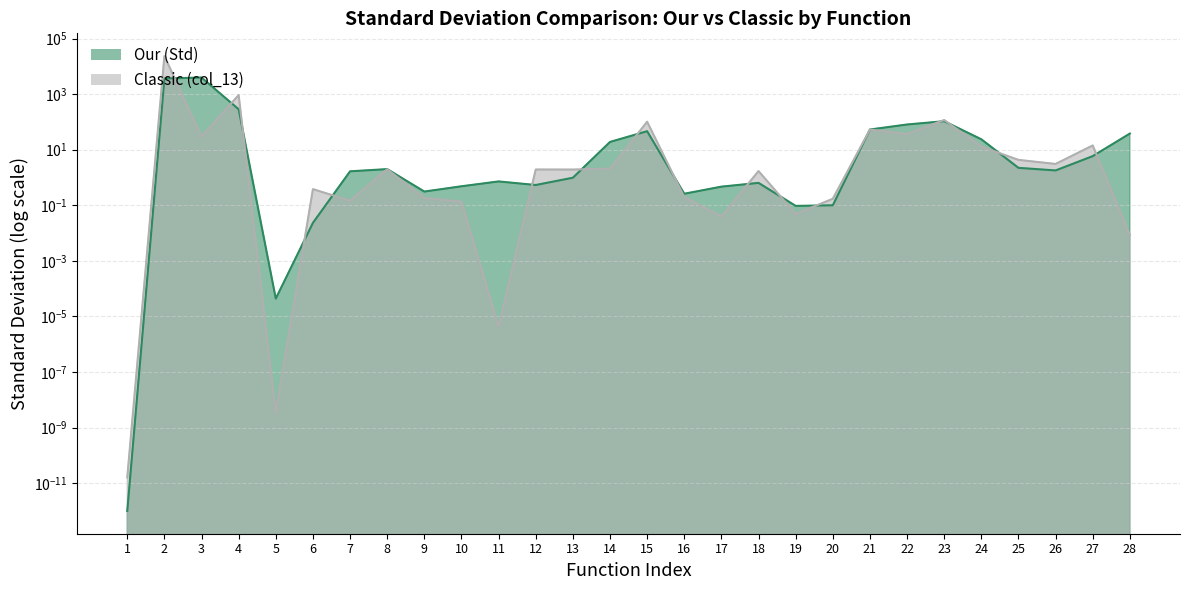

Which category has the lowest value in the Classic (col_13) series?

1